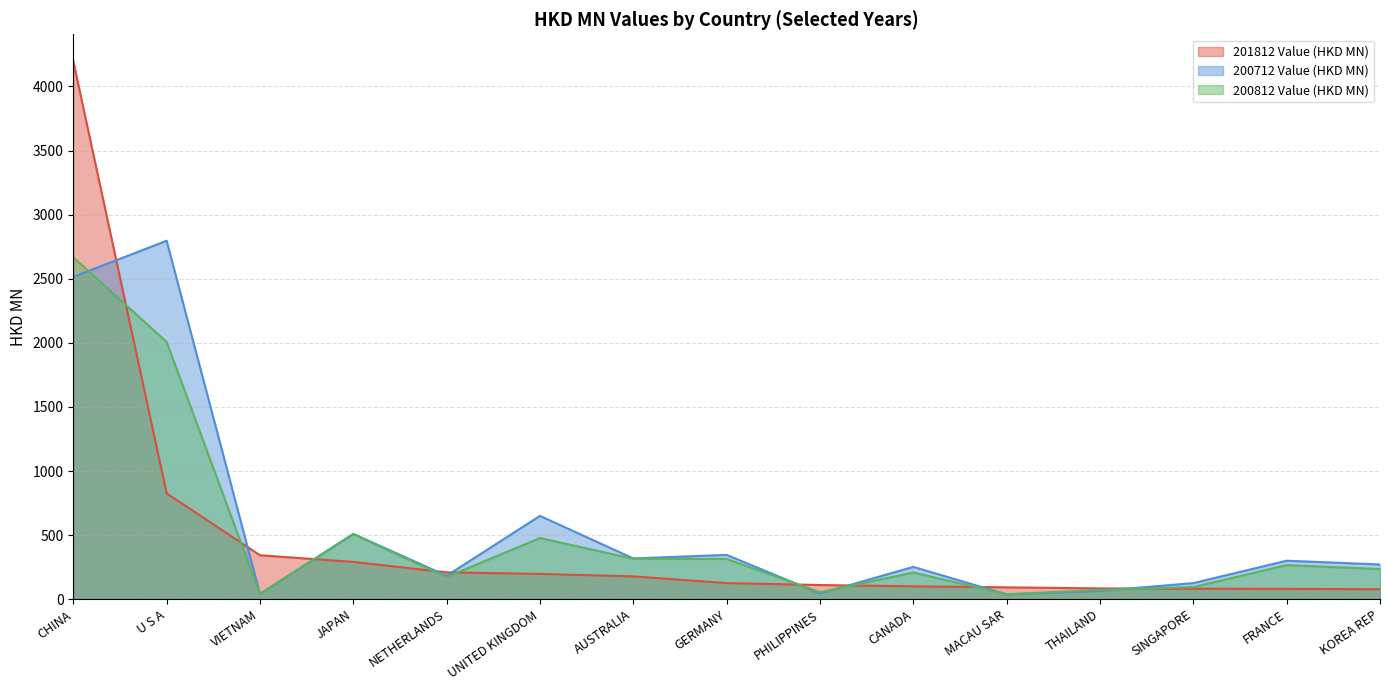

What are all the series names shown in the legend?

201812 Value (HKD MN), 200712 Value (HKD MN), 200812 Value (HKD MN)